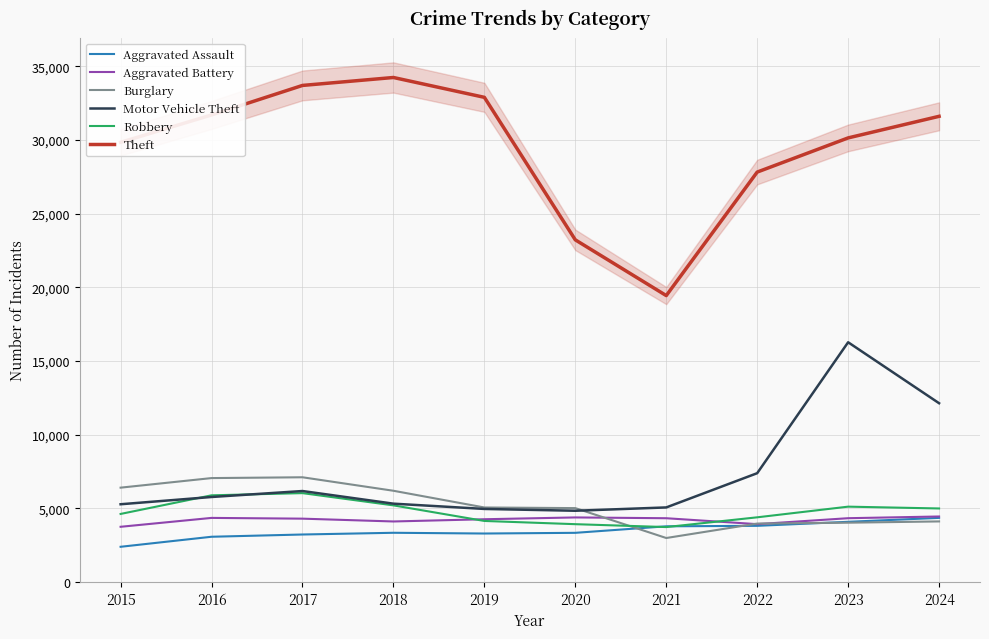

What is the sum of the Robbery values at 2024 and 2021?

8715